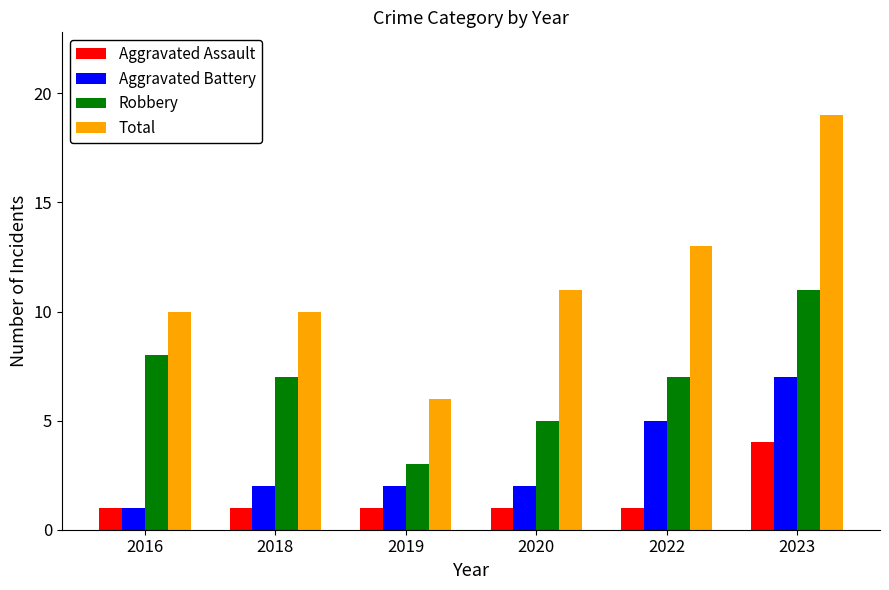

True or false: Aggravated Battery has a value of 1 at 2018.

False